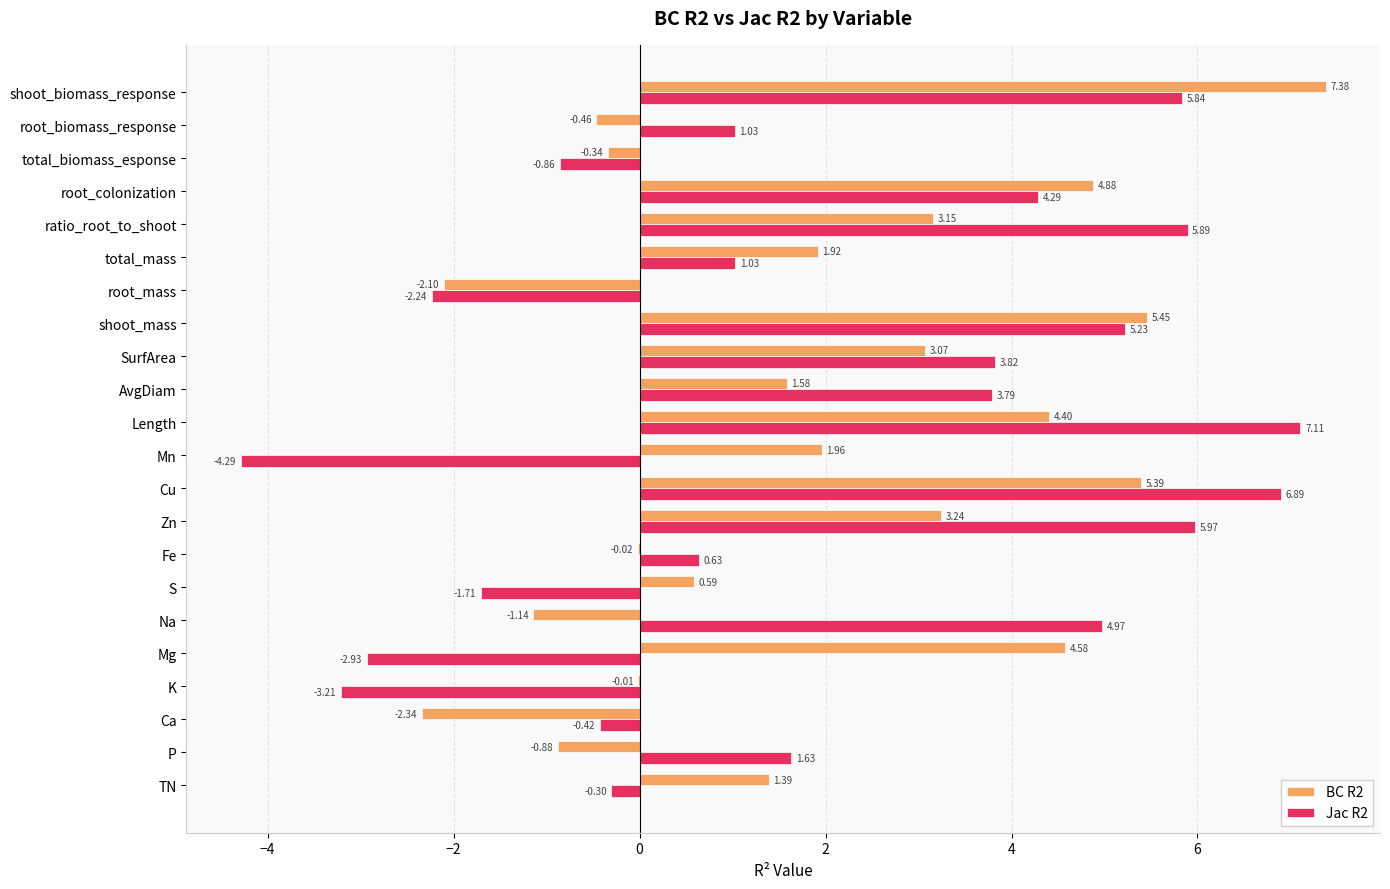

Which label corresponds to the largest value in the chart?

shoot_biomass_response